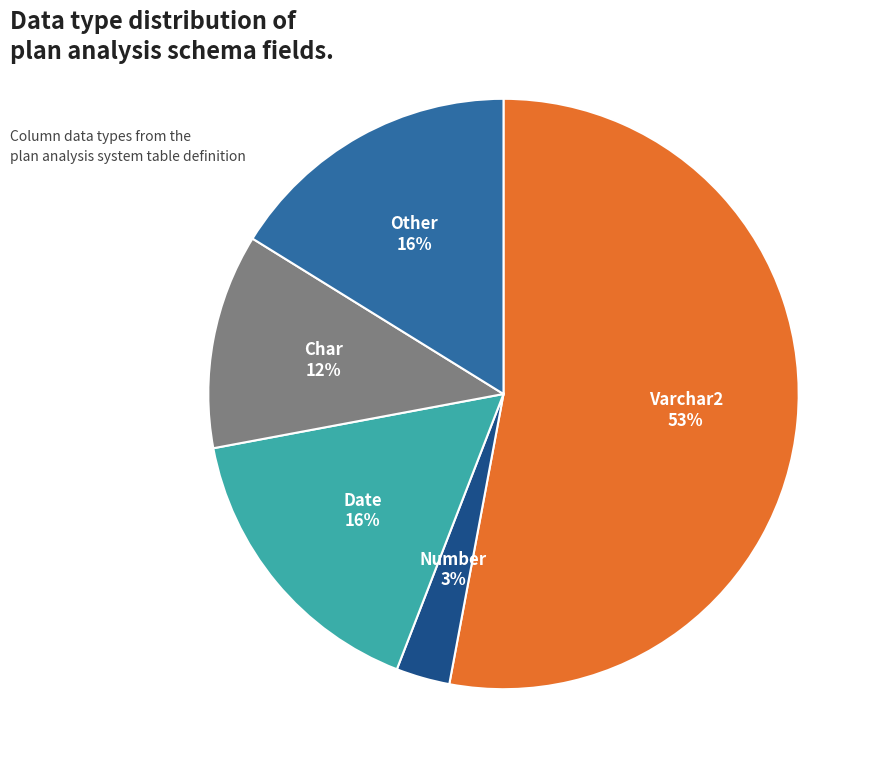

Approximately how many times larger is the value at Other compared to Date?

1.0